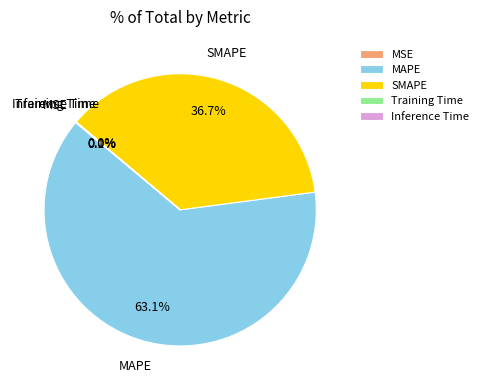

What percentage is NOT represented by SMAPE?

63.3%